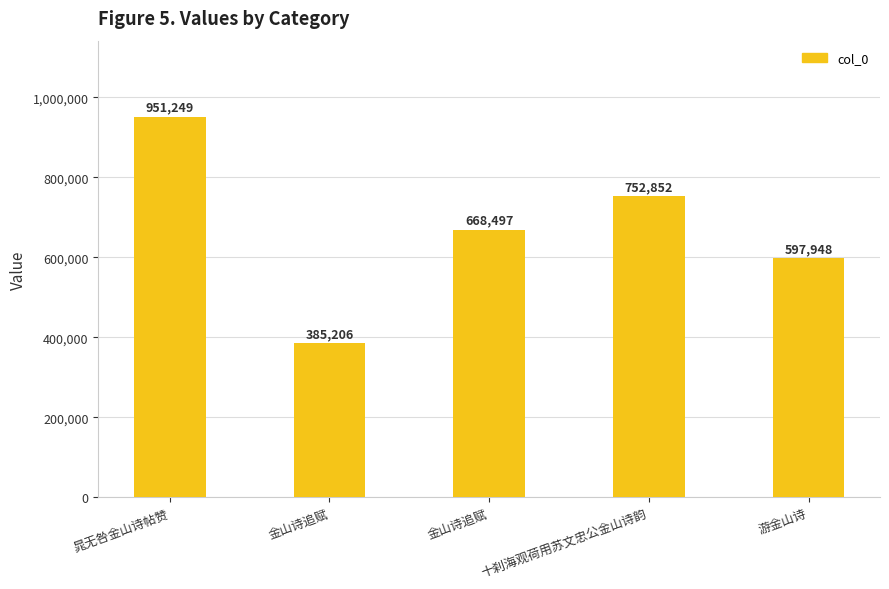

Which has a higher value, 十刹海观荷用苏文忠公金山诗韵 or 游金山诗?

十刹海观荷用苏文忠公金山诗韵